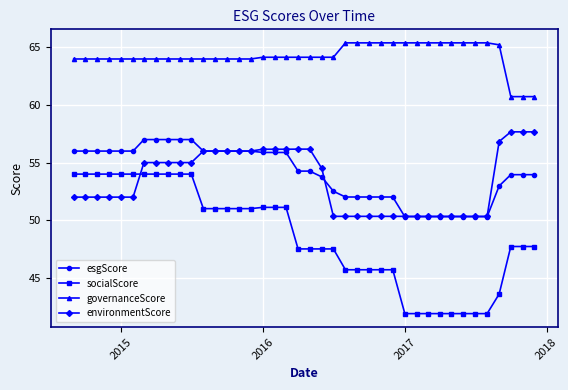

What is the greatest value displayed?

65.4